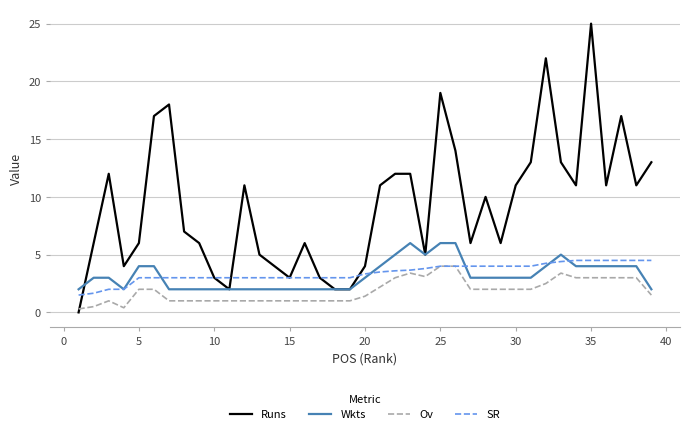

Which series has the largest range (max minus min)?

Runs